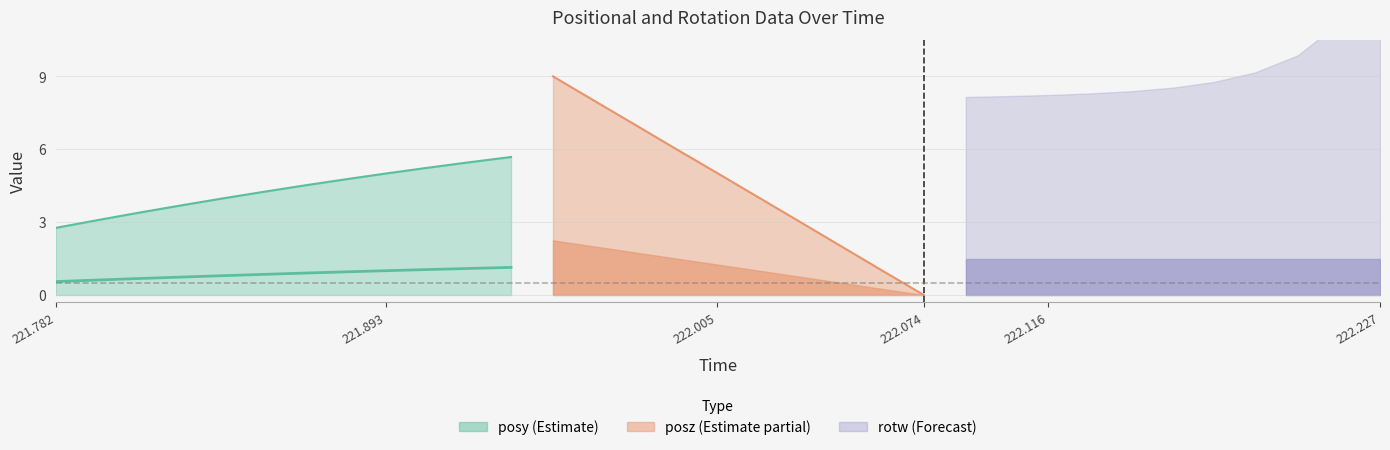

True or false: rotw and posy cross at least once.

False